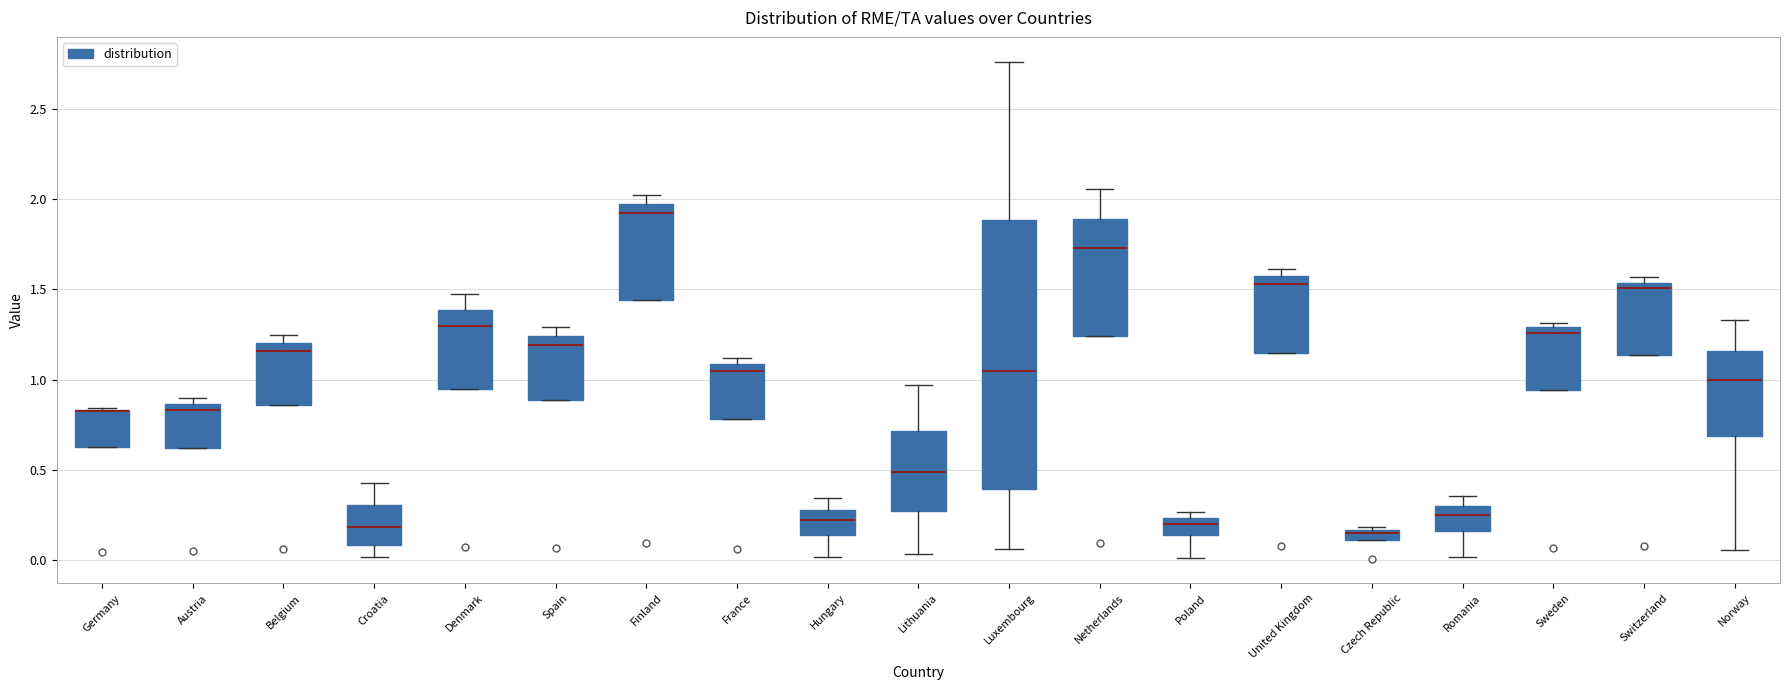

Where does the lower whisker of the box for Luxembourg end on the y-axis? The values are not printed on the chart, so give them approximately, as read against the axis.

0.05